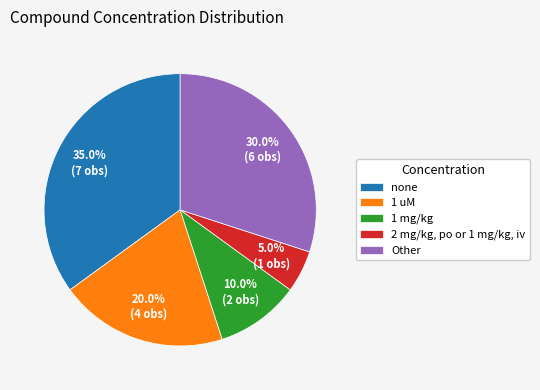

Rank the categories by value from lowest to highest.

2 mg/kg, po or 1 mg/kg, iv, 1 mg/kg, 1 uM, Other, none